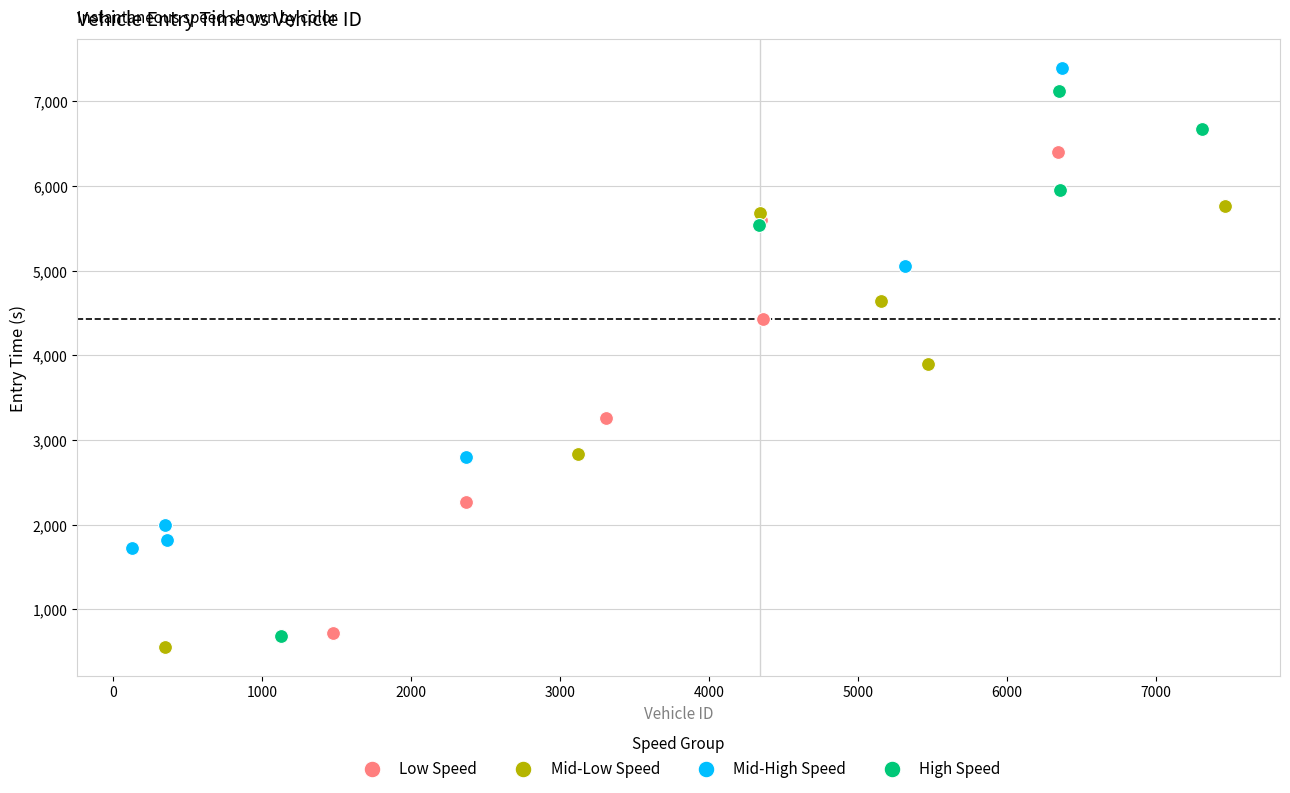

What are all the series names shown in the legend?

Low Speed, Mid-Low Speed, Mid-High Speed, High Speed